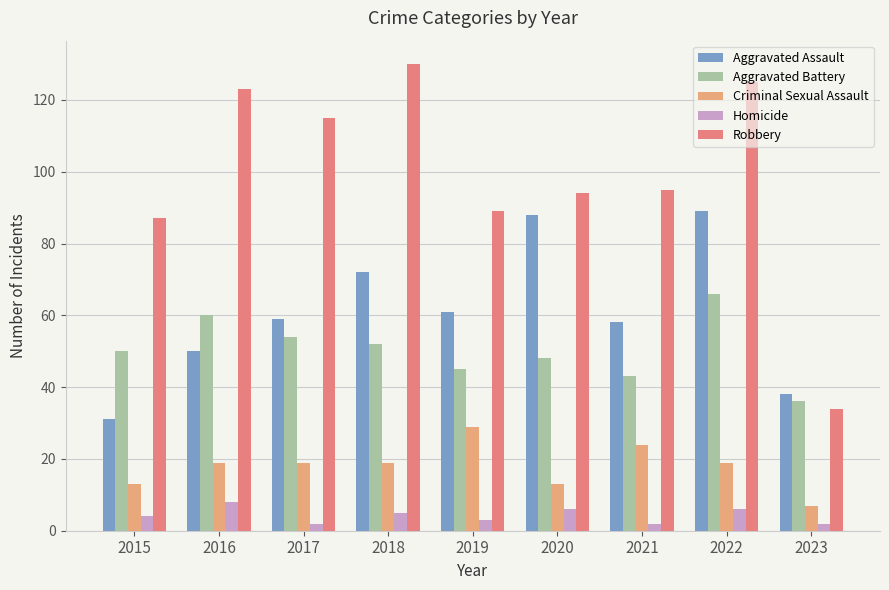

At how many categories does at least one series exceed 66?

8